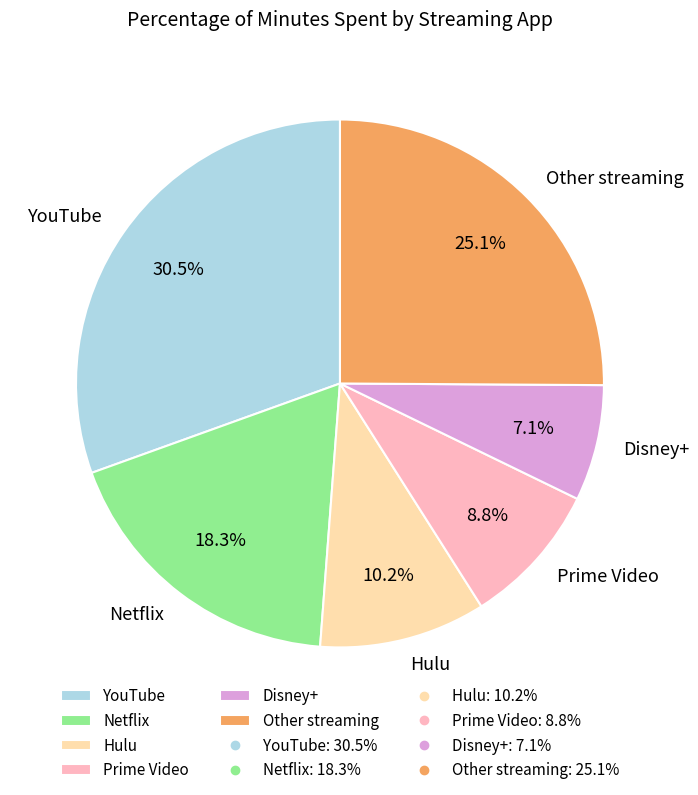

Which slice is the largest?

YouTube